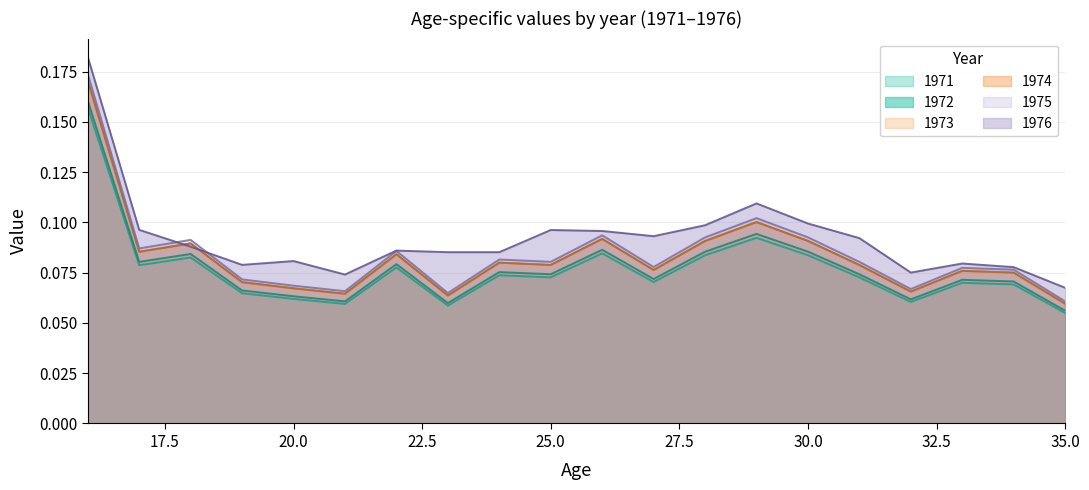

Reading right to left, extract all data points from this chart.

1971: 35=0.1	34=0.1	33=0.1	32=0.1	31=0.1	30=0.1	29=0.1	28=0.1	27=0.1	26=0.1	25=0.1	24=0.1	23=0.1	22=0.1	21=0.1	20=0.1	19=0.1	18=0.1	17=0.1	16=0.2
1972: 35=0.1	34=0.1	33=0.1	32=0.1	31=0.1	30=0.1	29=0.1	28=0.1	27=0.1	26=0.1	25=0.1	24=0.1	23=0.1	22=0.1	21=0.1	20=0.1	19=0.1	18=0.1	17=0.1	16=0.2
1973: 35=0.1	34=0.1	33=0.1	32=0.1	31=0.1	30=0.1	29=0.1	28=0.1	27=0.1	26=0.1	25=0.1	24=0.1	23=0.1	22=0.1	21=0.1	20=0.1	19=0.1	18=0.1	17=0.1	16=0.2
1974: 35=0.1	34=0.1	33=0.1	32=0.1	31=0.1	30=0.1	29=0.1	28=0.1	27=0.1	26=0.1	25=0.1	24=0.1	23=0.1	22=0.1	21=0.1	20=0.1	19=0.1	18=0.1	17=0.1	16=0.2
1975: 35=0.1	34=0.1	33=0.1	32=0.1	31=0.1	30=0.1	29=0.1	28=0.1	27=0.1	26=0.1	25=0.1	24=0.1	23=0.1	22=0.1	21=0.1	20=0.1	19=0.1	18=0.1	17=0.1	16=0.2
1976: 35=0.1	34=0.1	33=0.1	32=0.1	31=0.1	30=0.1	29=0.1	28=0.1	27=0.1	26=0.1	25=0.1	24=0.1	23=0.1	22=0.1	21=0.1	20=0.1	19=0.1	18=0.1	17=0.1	16=0.2